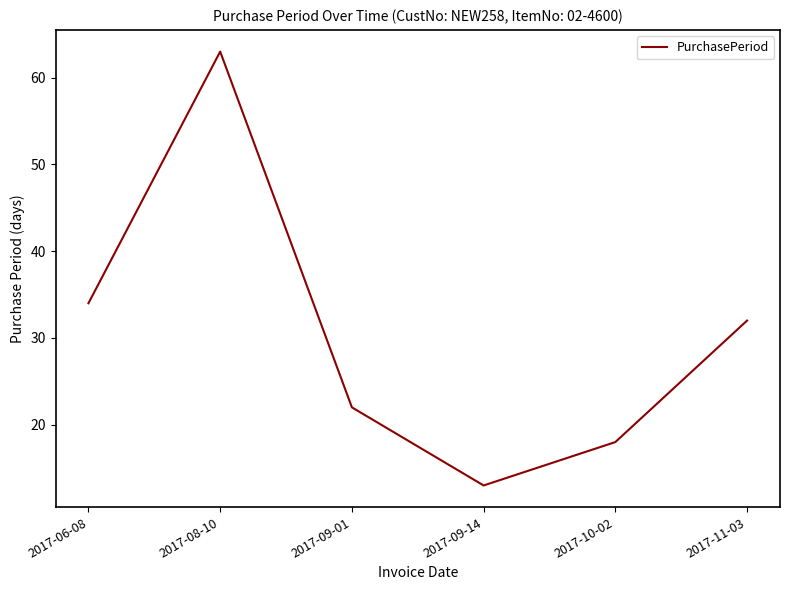

True or false: the data has more than 2 interior local peaks.

False